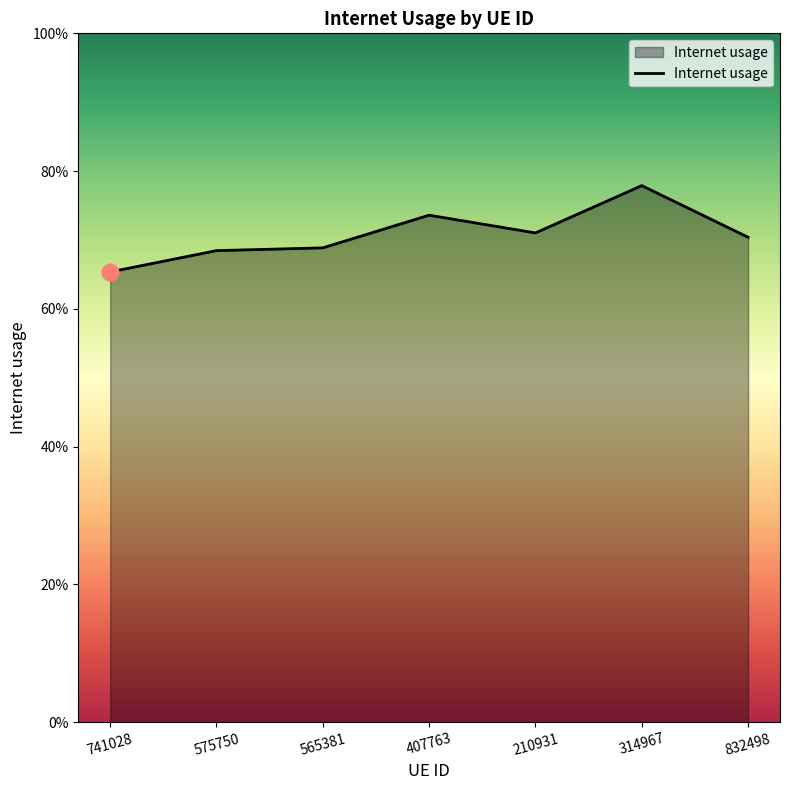

Does the chart display data point markers on the line(s)?

No